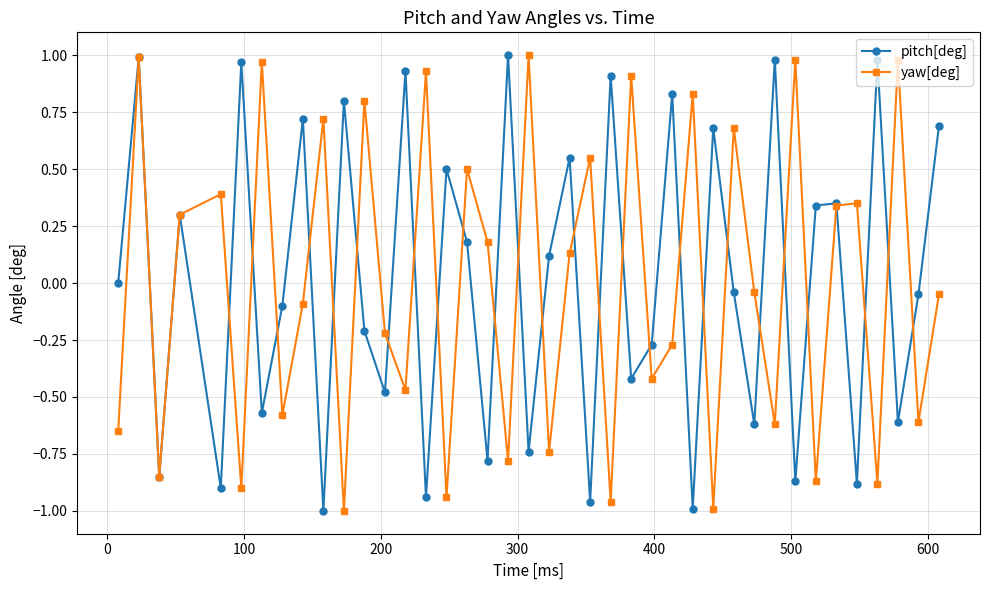

How many categories are shown in the chart?

40